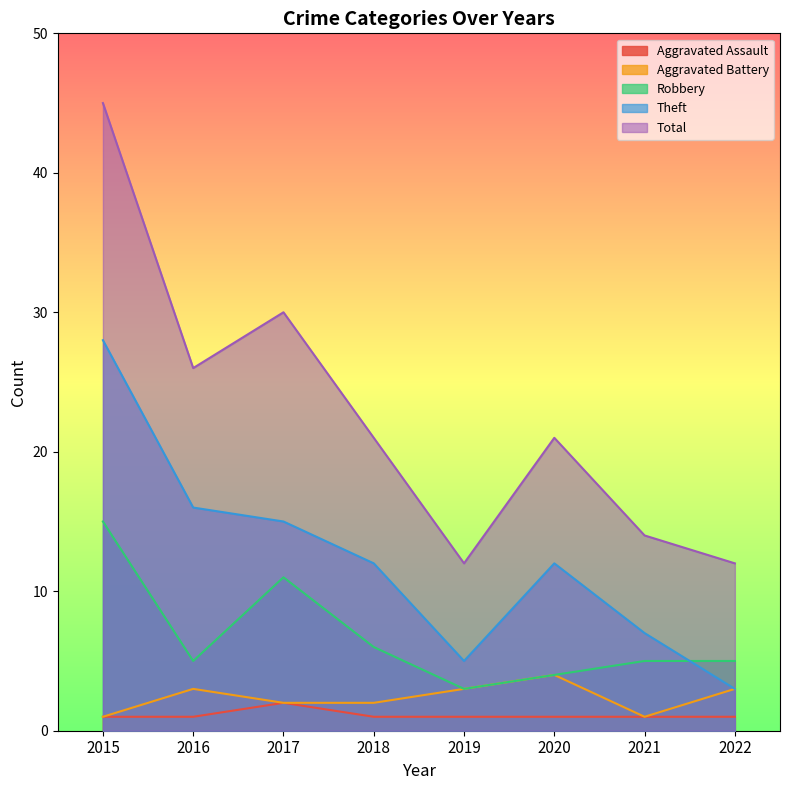

True or false: Theft and Robbery intersect in this chart.

True